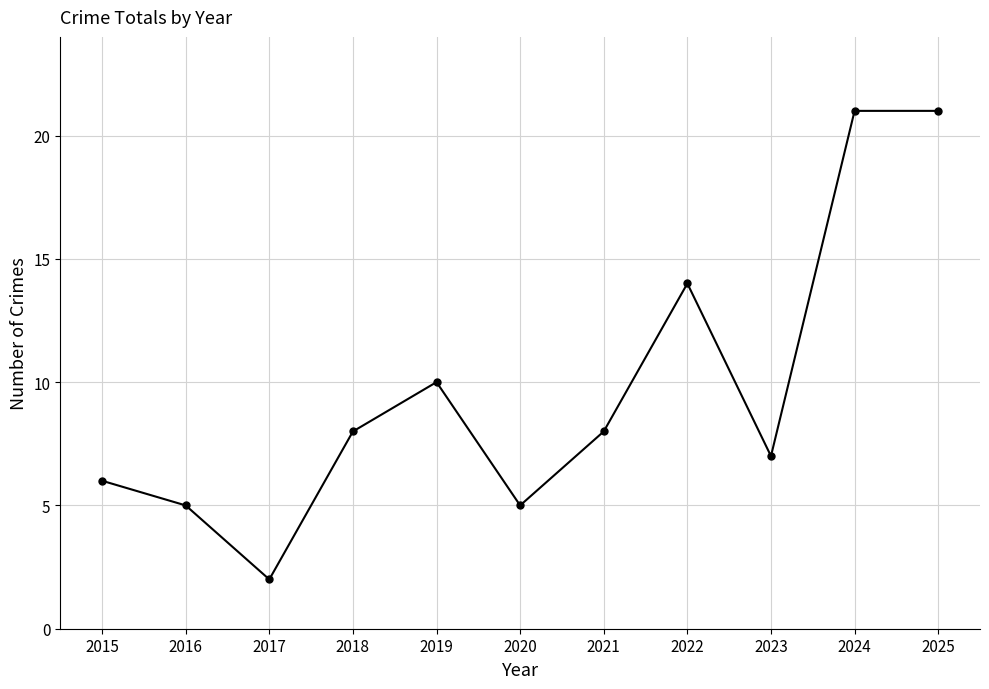

At which label is the value closest to 11?

2019